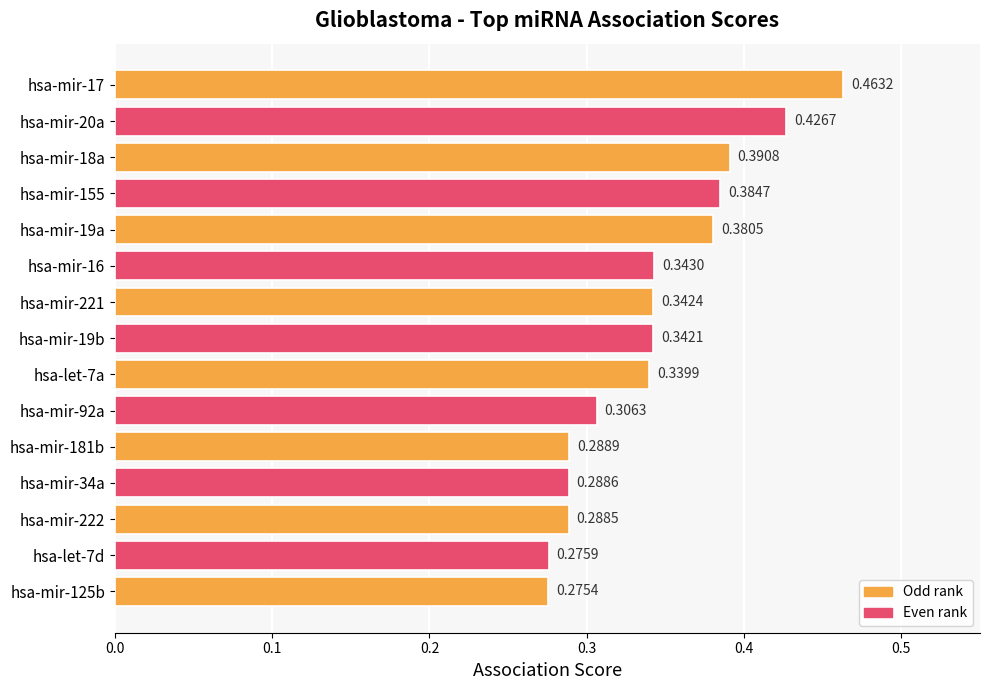

Which category has the lowest value across all series?

hsa-mir-125b